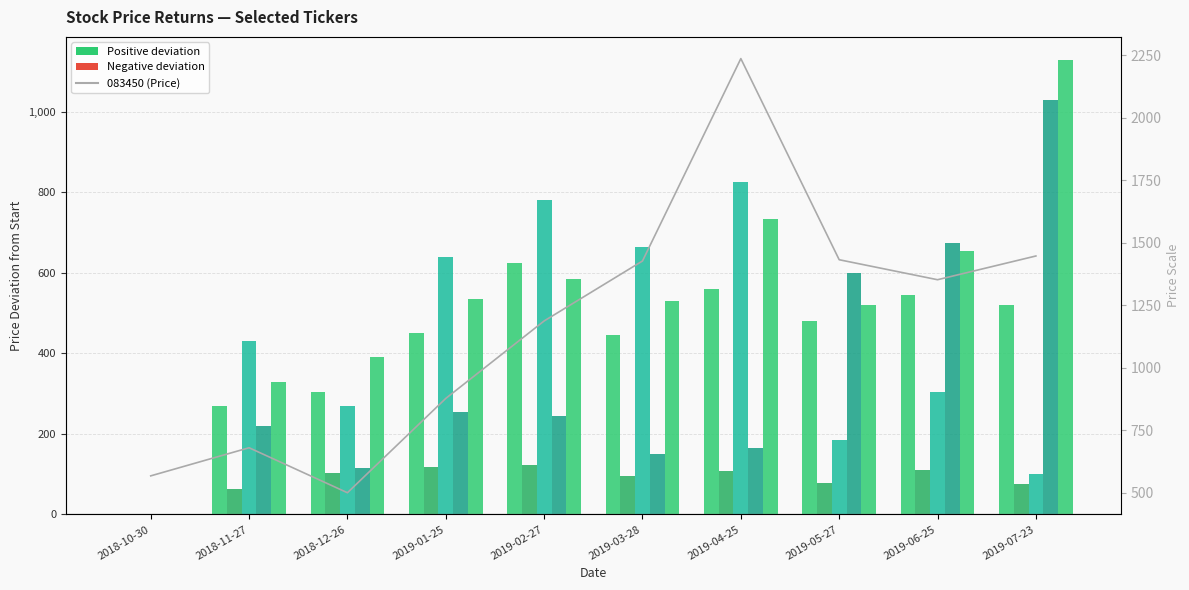

At which label is the value closest to 1368?

2019-06-25